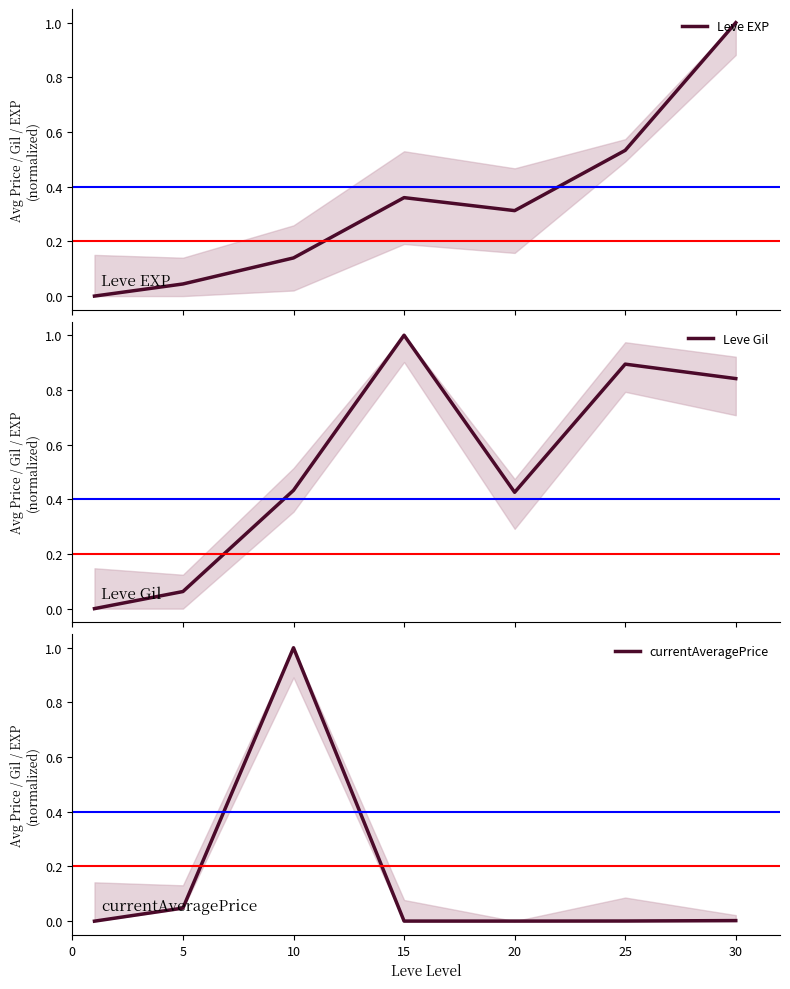

Reading left to right, extract all data points from this chart.

Leve EXP: 0=0.0	5=0.0	10=0.1	15=0.4	20=0.3	25=0.5	30=1.0
Leve Gil: 0=0.0	5=0.1	10=0.4	15=1.0	20=0.4	25=0.9	30=0.8
currentAveragePrice: 0=0.0	5=0.0	10=1.0	15=0.0	20=0.0	25=0.0	30=0.0